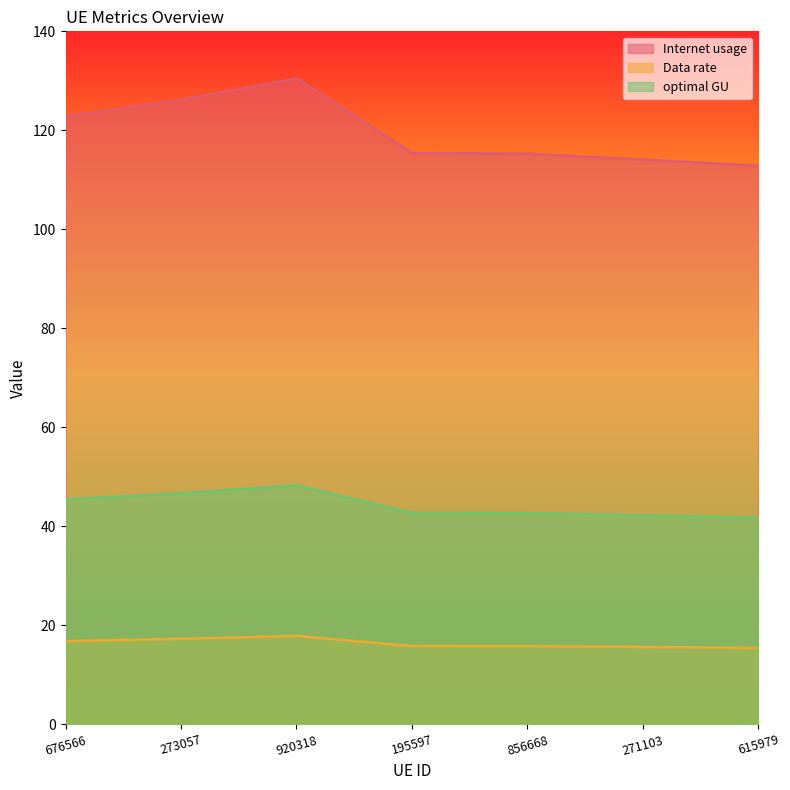

The value of Internet usage at 920318 is 7.3. True or false?

False